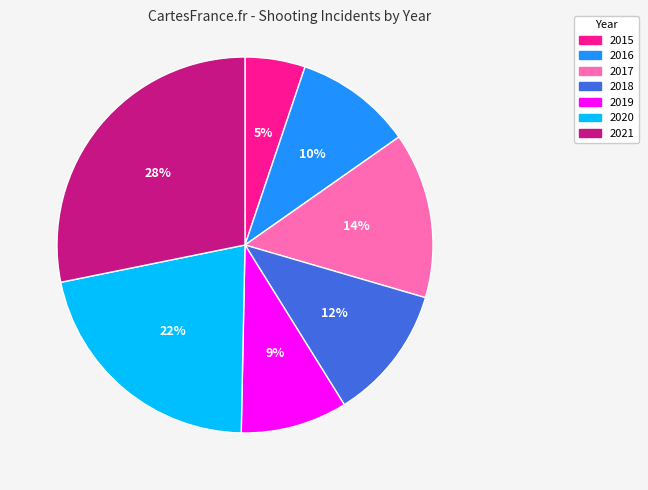

How many segments does this pie chart have?

7